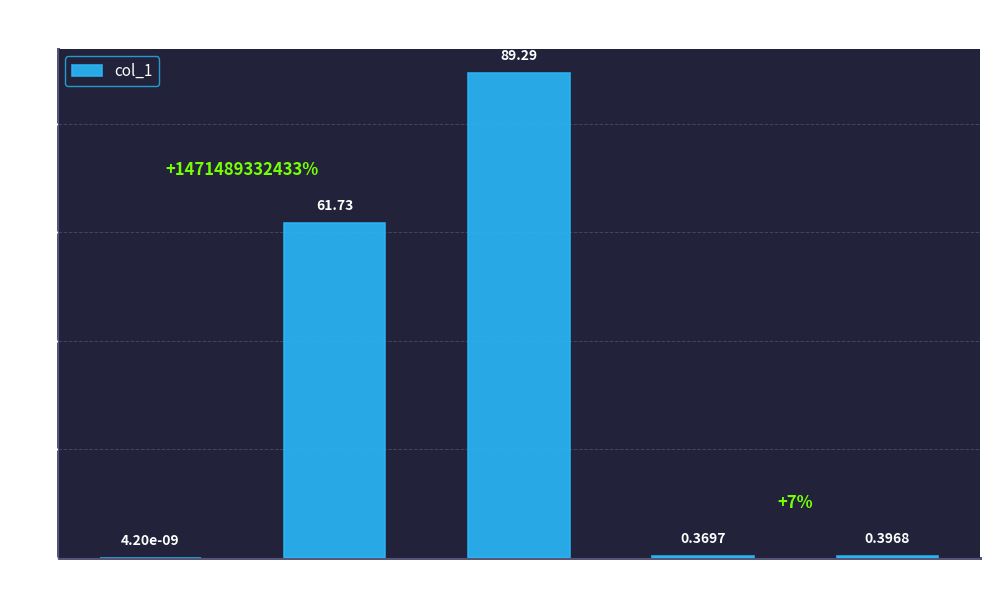

Which category has the highest value across all series?

SMAPE